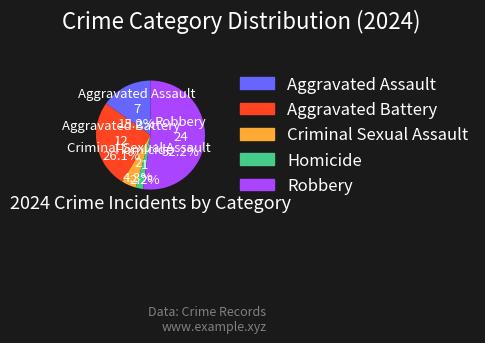

Rank the categories by value from highest to lowest.

Robbery, Aggravated Battery, Aggravated Assault, Criminal Sexual Assault, Homicide